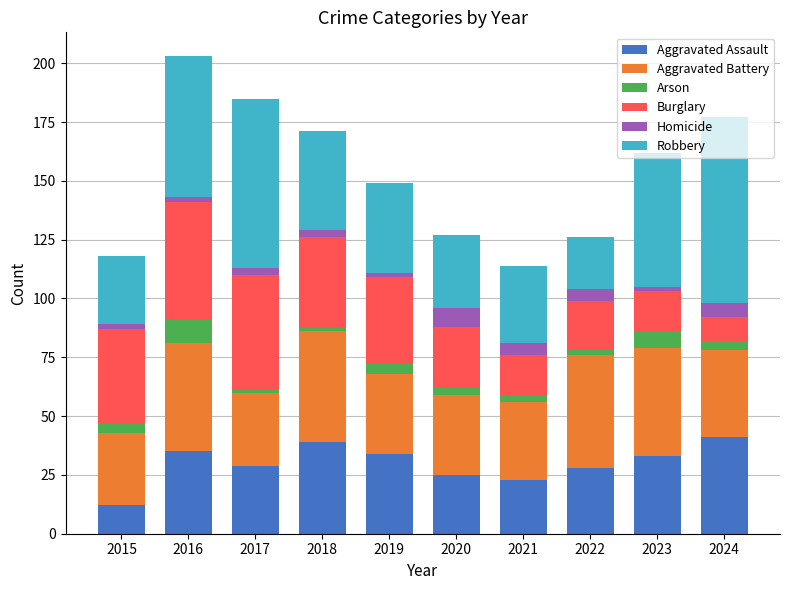

How many bars are there in total?

10